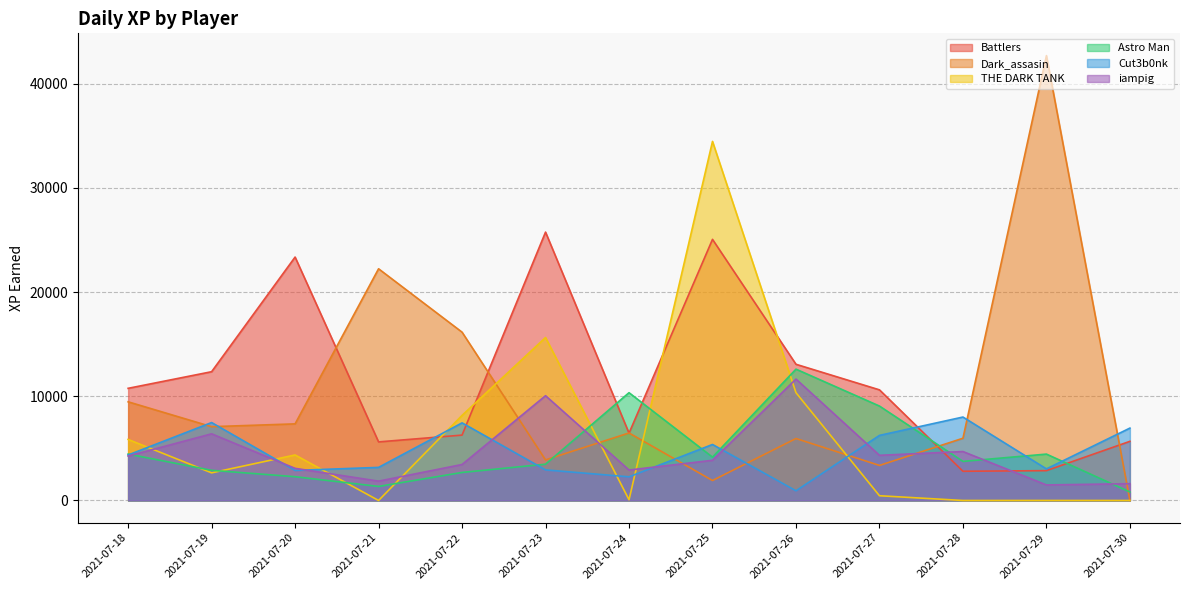

What is the difference between the maximum and minimum values in the Battlers series?

22949.0